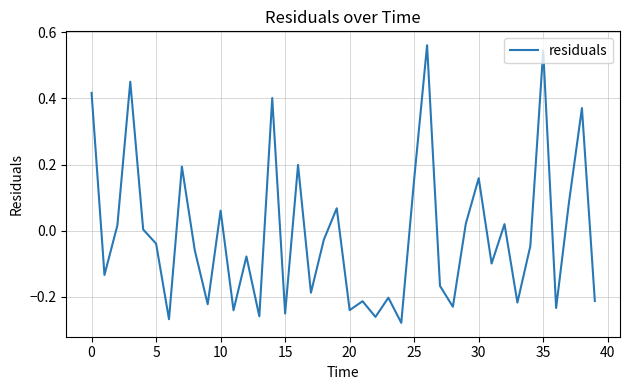

What is the difference between the maximum and minimum values?

0.8